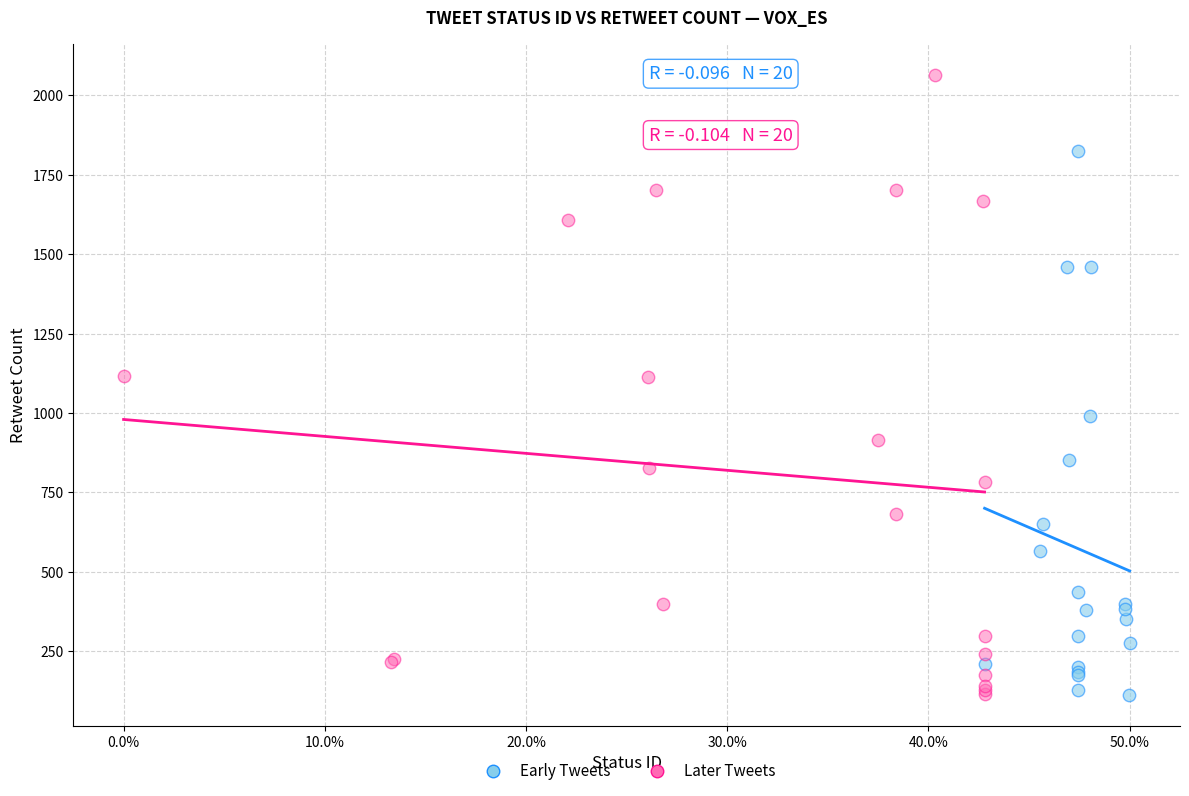

What are all the series names shown in the legend?

Early Tweets, Later Tweets